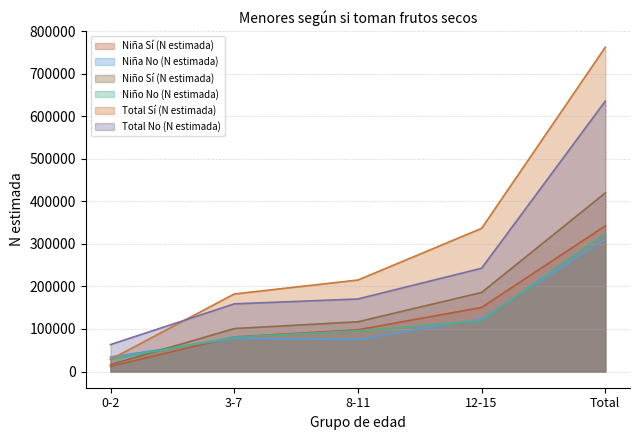

True or false: Niño Sí (N estimada) has a value of 419820 at Total.

True